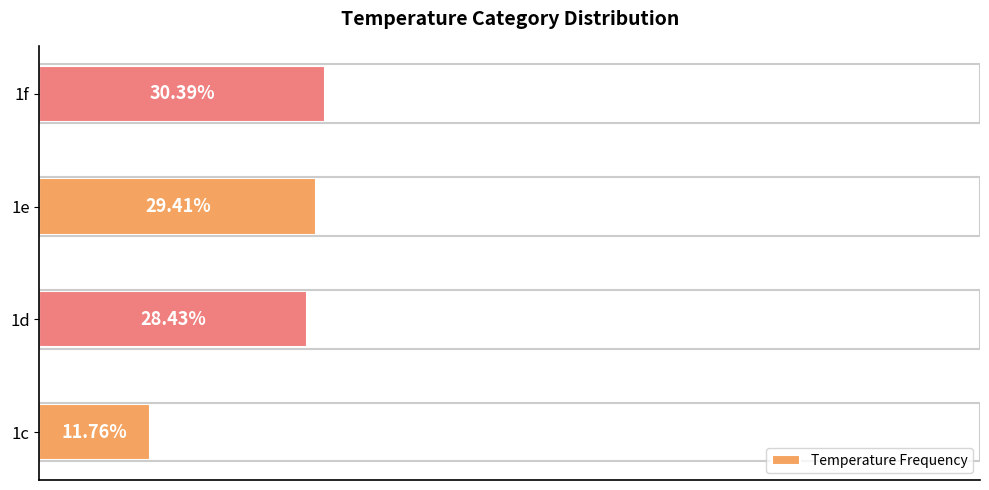

Which category has the highest value across all series?

1f